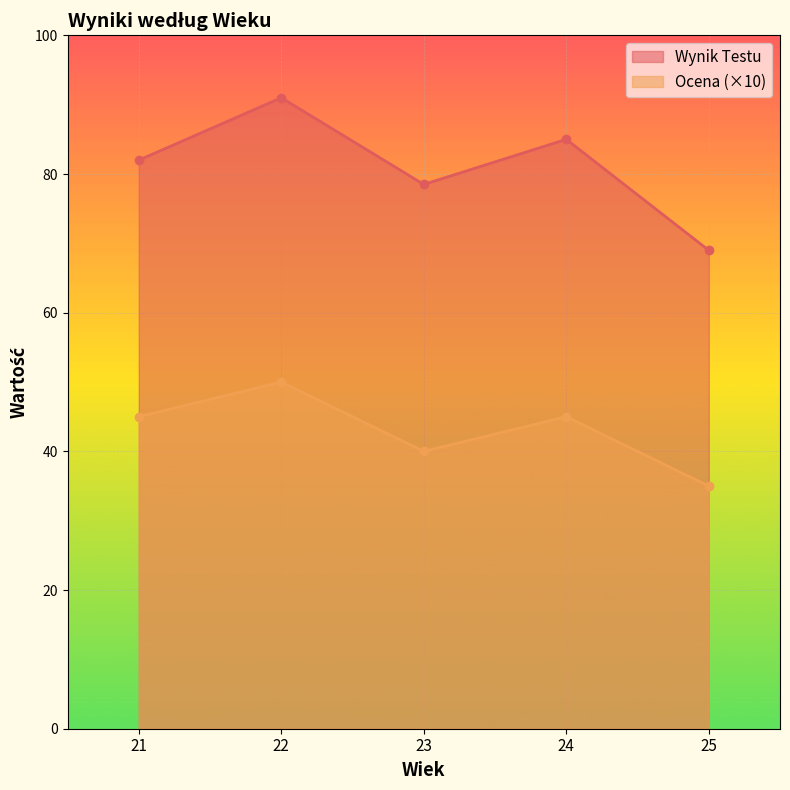

What is the value of the Wynik Testu point at the 4th from the left?

85.0